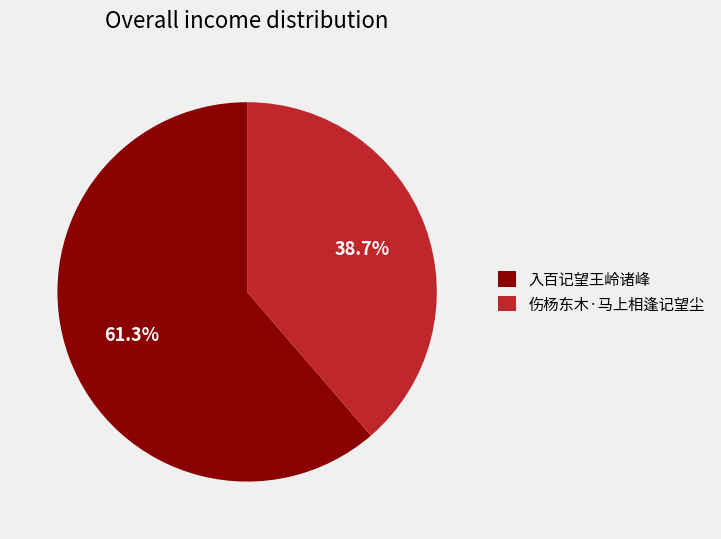

Is there a majority slice in this chart?

Yes